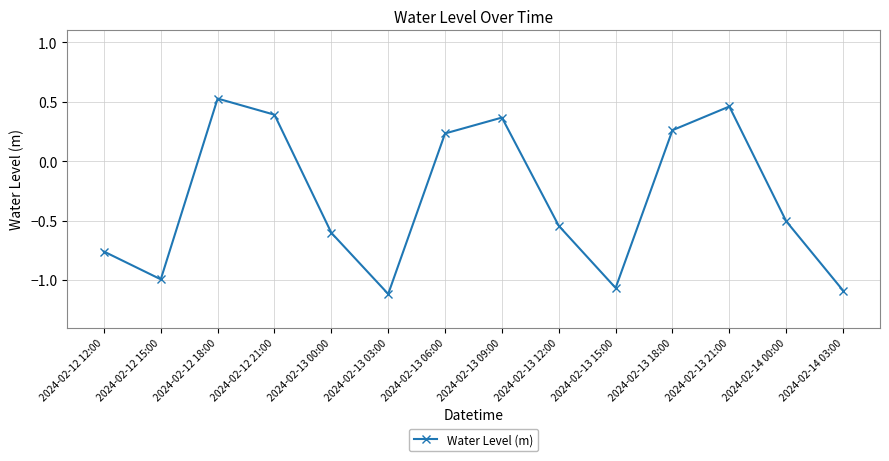

Between 2024-02-12 18:00 and 2024-02-13 21:00, which is larger?

2024-02-12 18:00